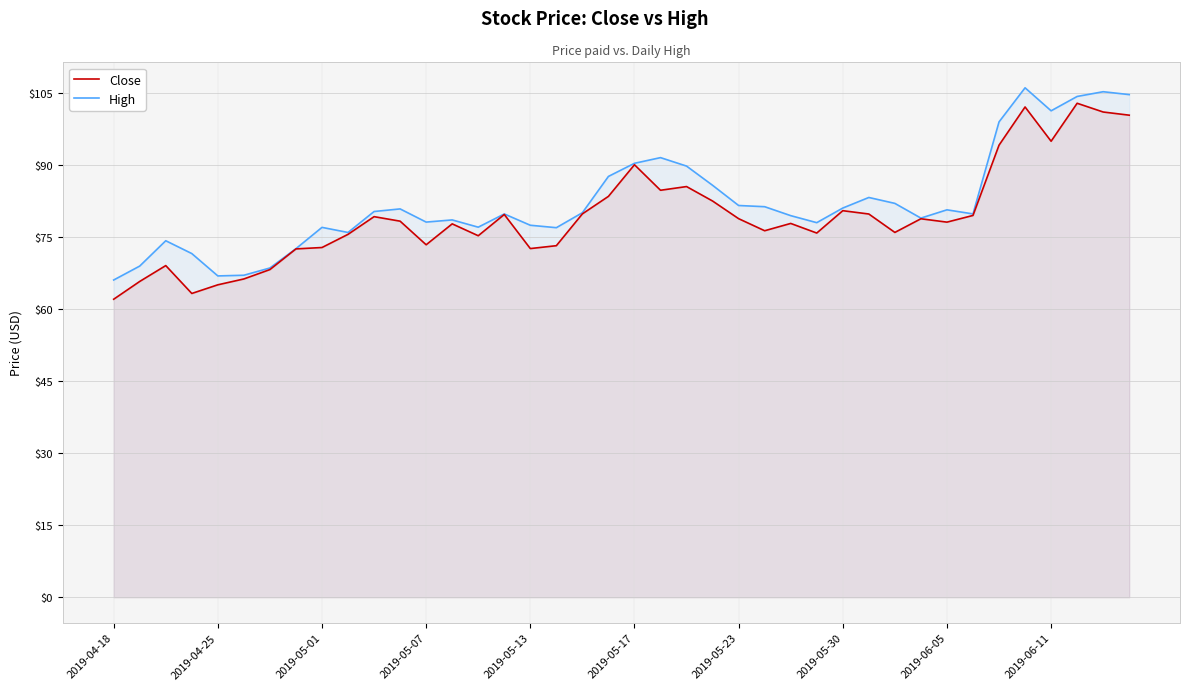

The value of Close at 10 is 79.2. True or false?

True